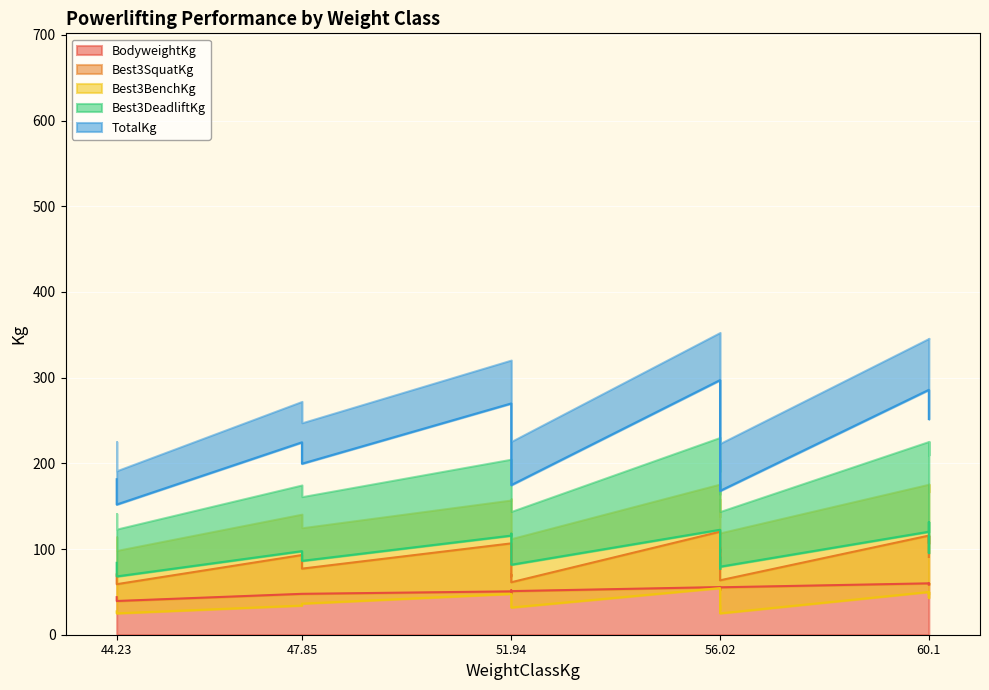

What is the spread (max minus min) of values at 51.94?

222.3